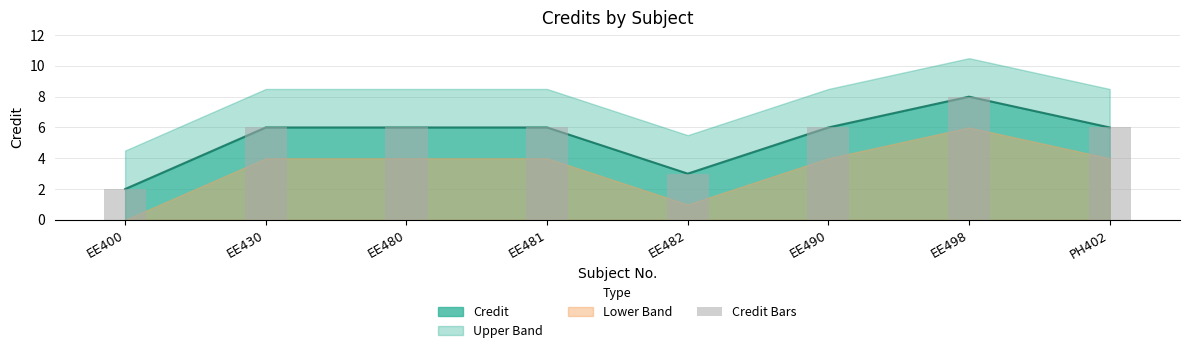

Reading left to right, list all the values displayed in this chart.

2	6	6	6	3	6	8	6